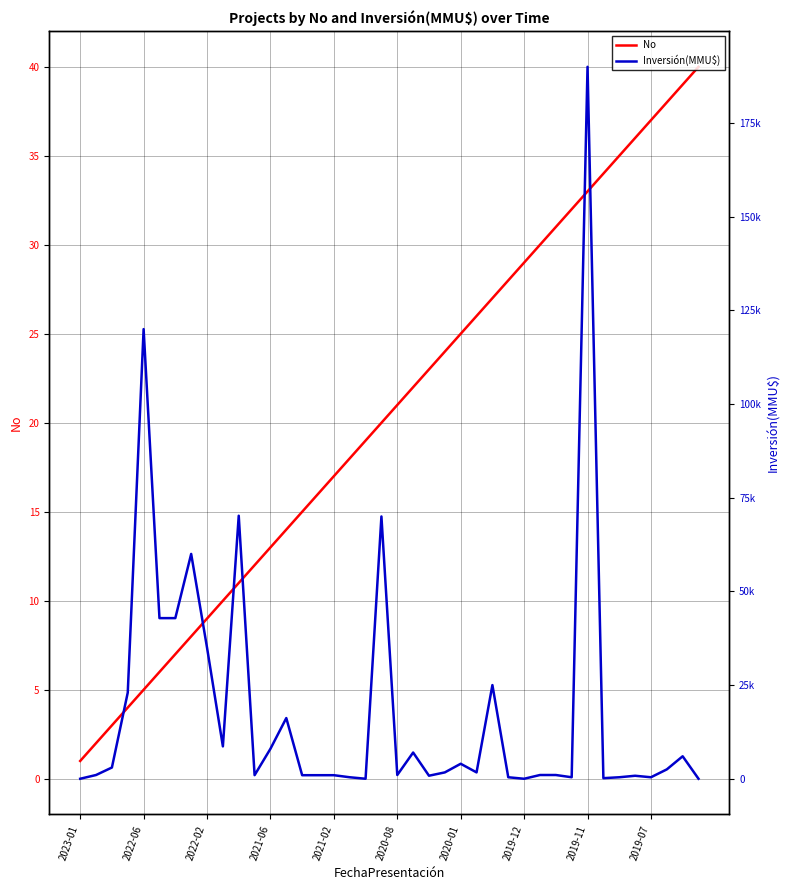

At which category is the sum across all series the highest?

2019-11